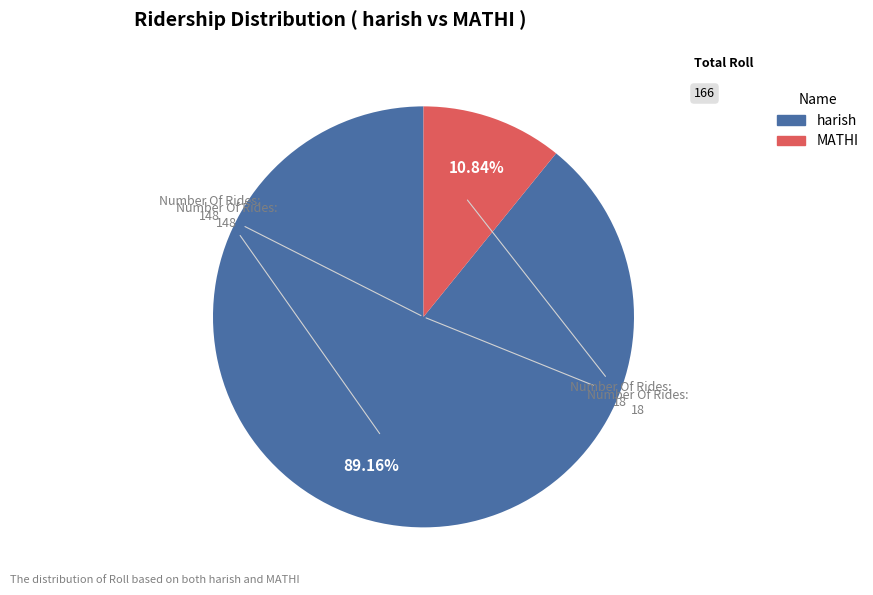

How many slices are in this pie chart?

2